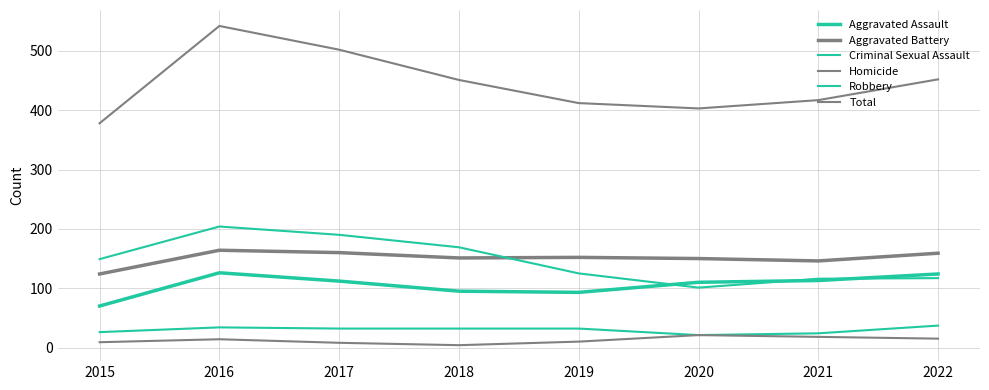

The value of Total at 2018 is 141. True or false?

False